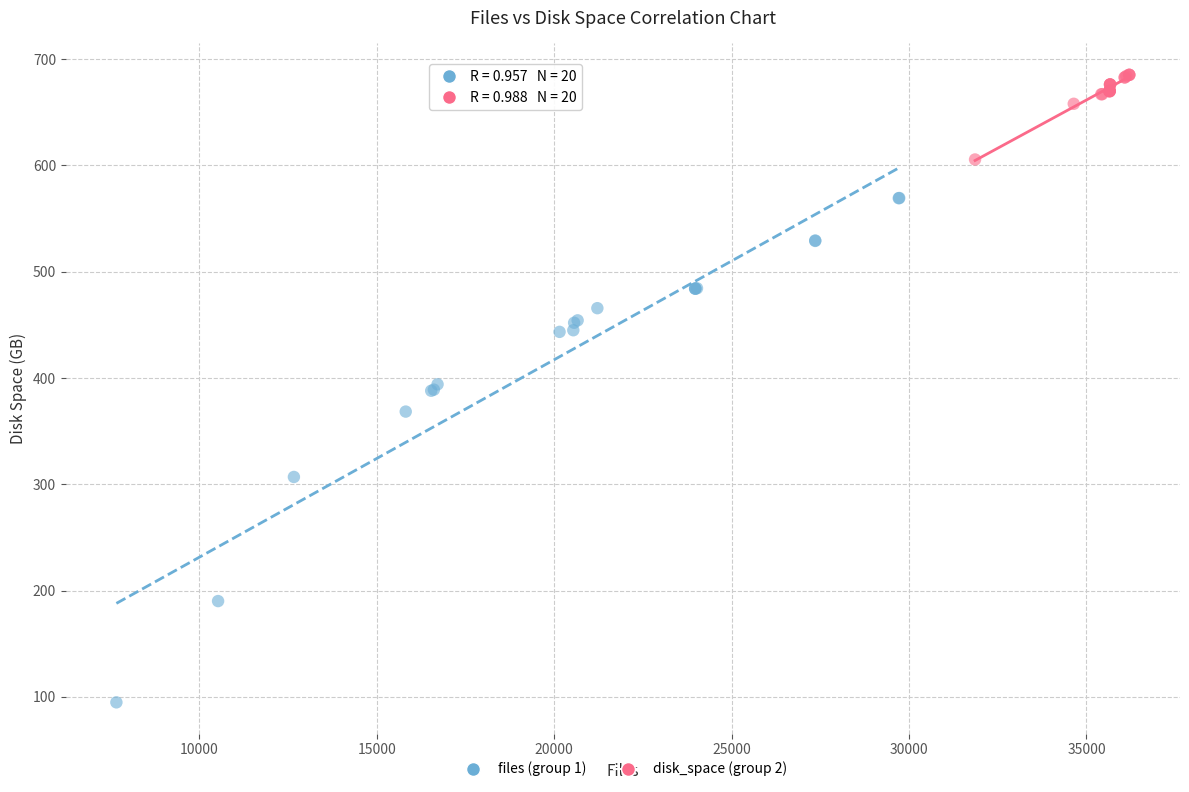

What are all the series names shown in the legend?

files (group 1), disk_space (group 2)